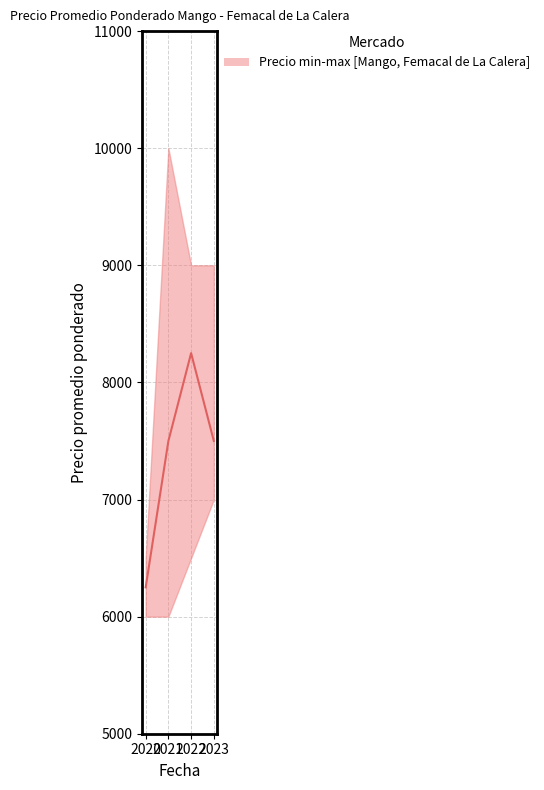

What is the ratio of the value at 2022 to the value at 2020?

1.3